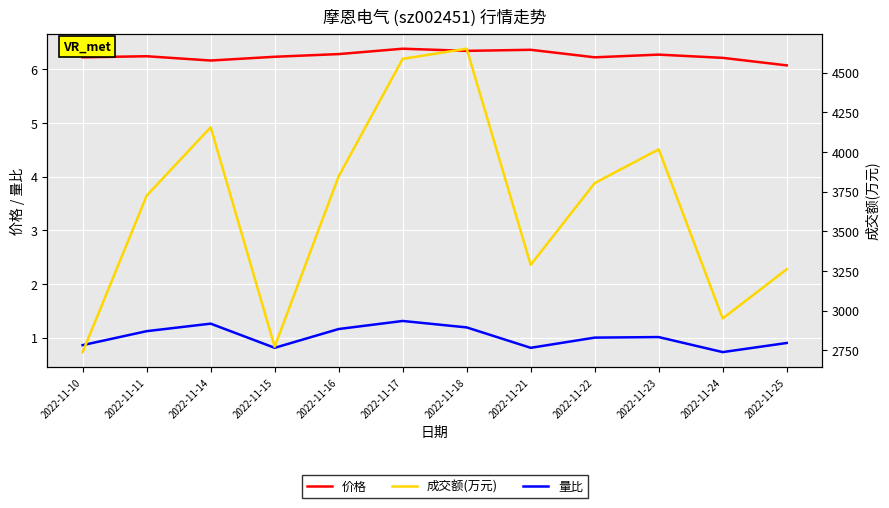

At which category does 成交额(万元) reach its first local peak?

2022-11-14